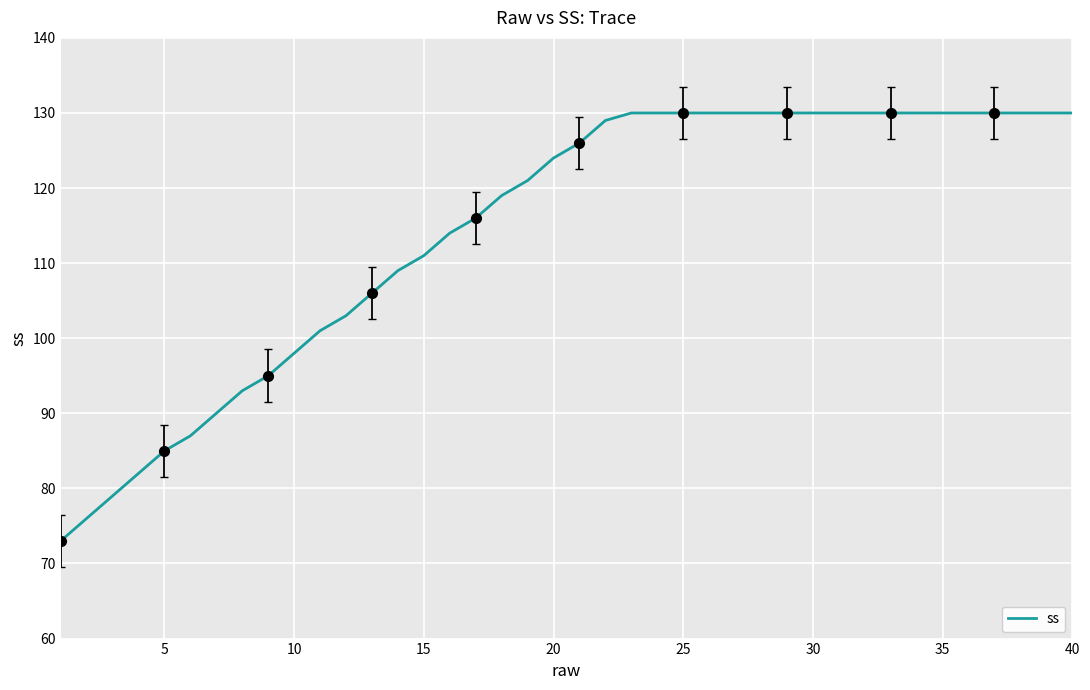

What is the difference between the maximum and minimum values?

57